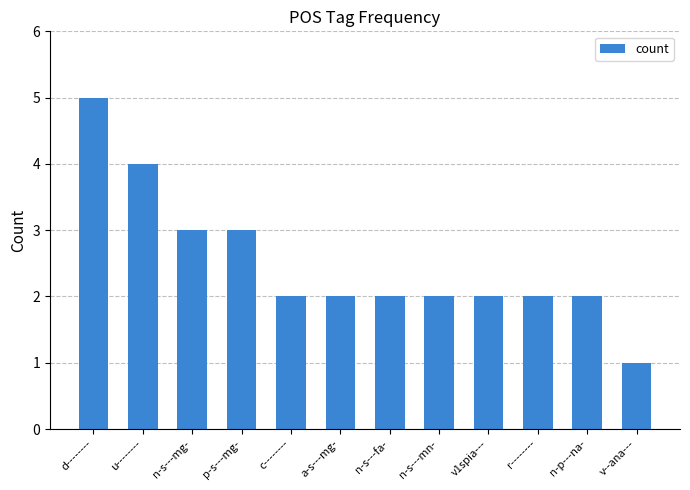

Reading left to right, extract all data points from this chart.

d--------=5	u--------=4	n-s---mg-=3	p-s---mg-=3	c--------=2	a-s---mg-=2	n-s---fa-=2	n-s---mn-=2	v1spia---=2	r--------=2	n-p---na-=2	v--ana---=1